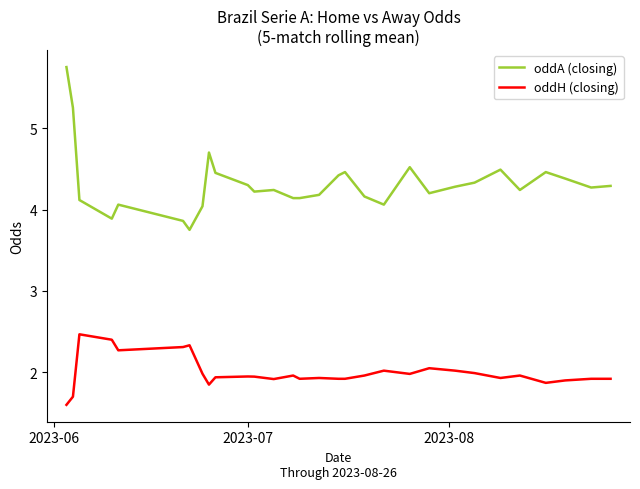

True or false: oddA (closing) and oddH (closing) cross at least once.

False